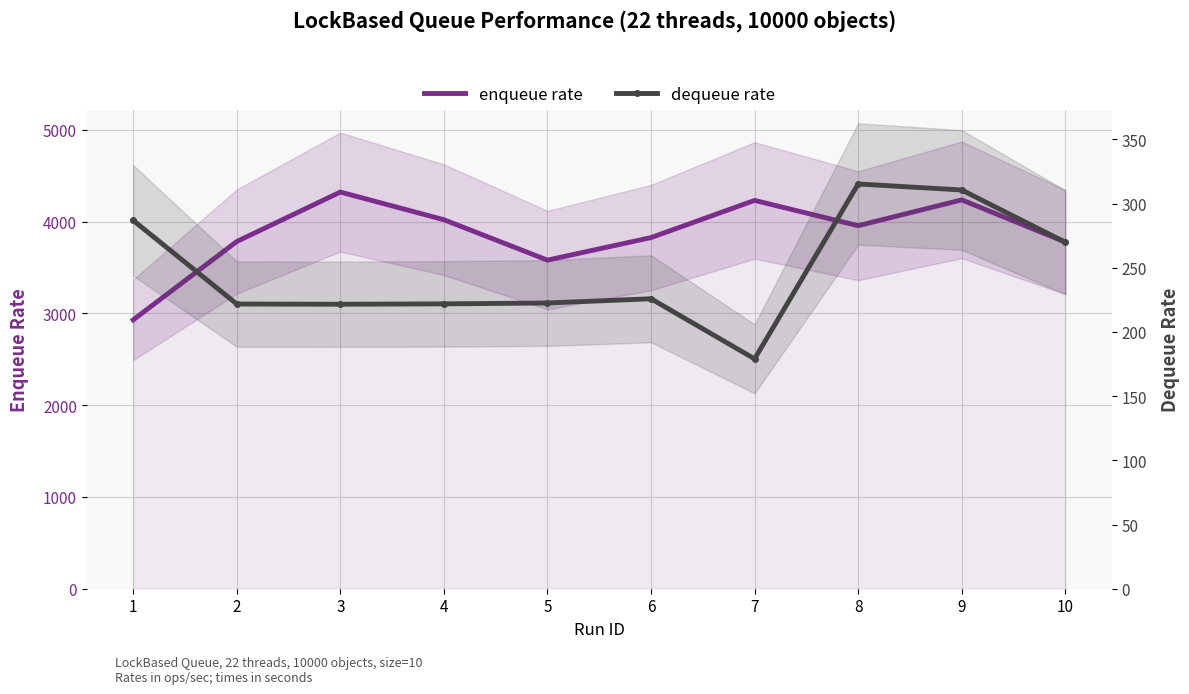

What is the difference between the maximum and minimum values in the enqueue rate series?

1392.5